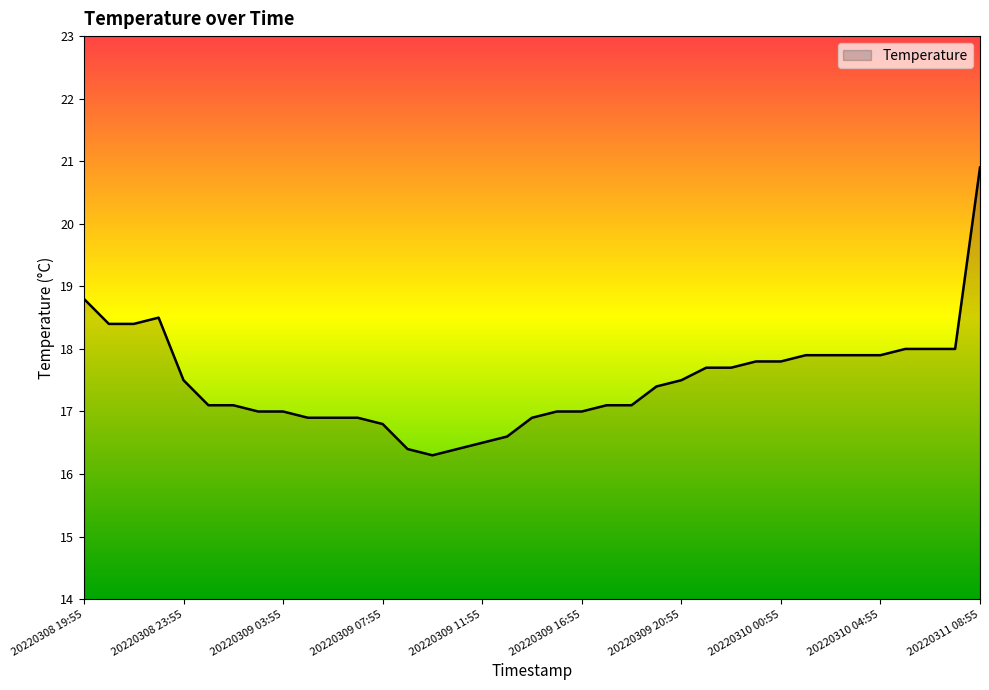

What is the difference between the maximum and minimum values?

4.6